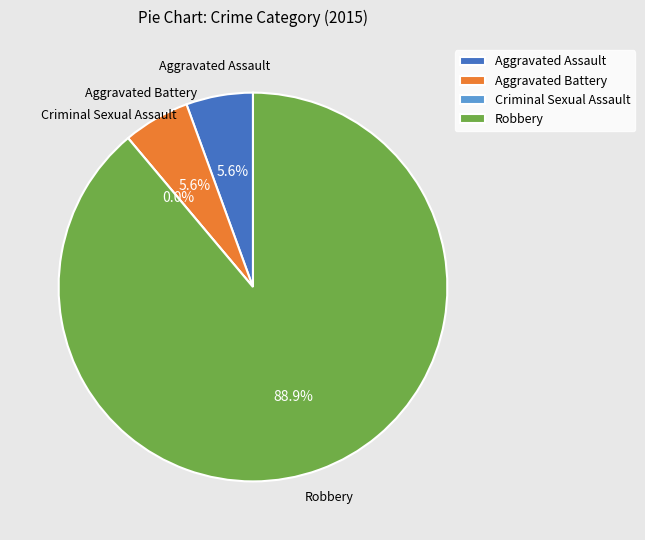

Rank the categories by value from lowest to highest.

Criminal Sexual Assault, Aggravated Assault, Aggravated Battery, Robbery